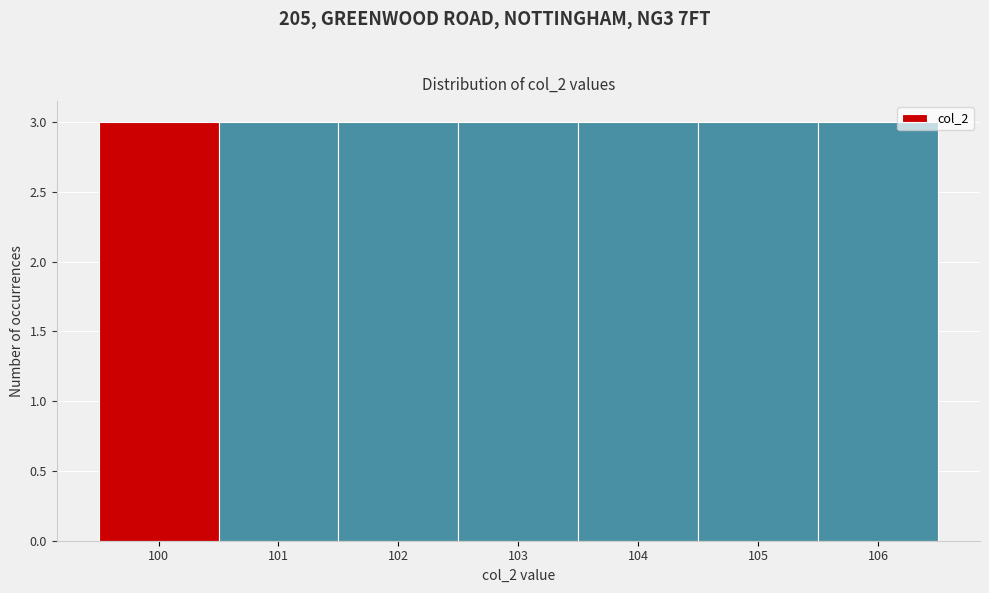

Reading left to right, list every bar in this chart as the range it spans on the x-axis followed by its height. The values are not printed on the chart, so give them approximately, as read against the axis.

99.5 to 100.5: 3
100.5 to 101.5: 3
101.5 to 102.5: 3
102.5 to 103.5: 3
103.5 to 104.5: 3
104.5 to 105.5: 3
105.5 to 106.5: 3